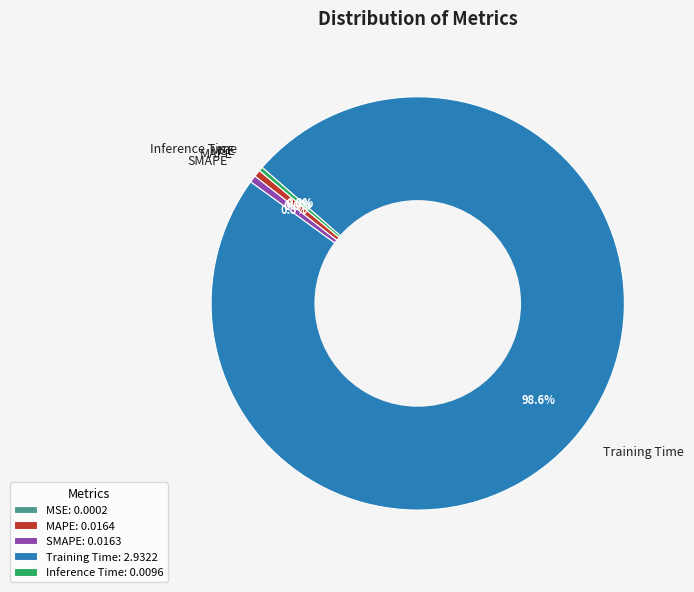

Is it true that Inference Time is 0% of the pie?

True